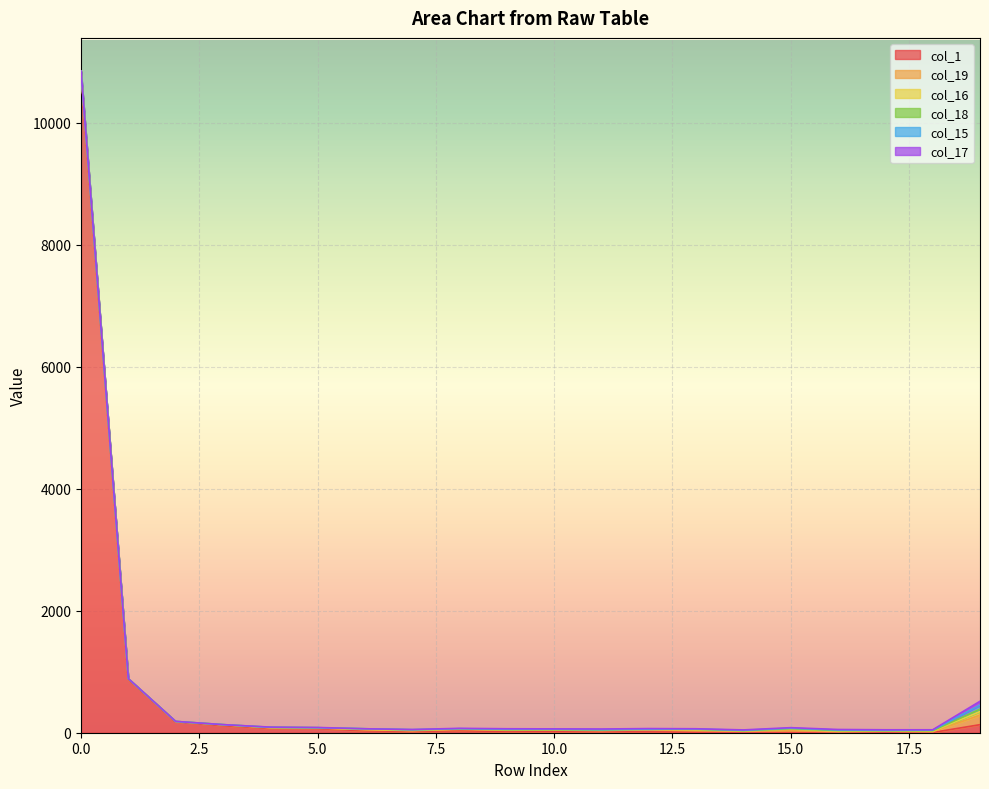

Rank the categories by col_18 value from lowest to highest.

1, 17, 2, 3, 5, 0, 10, 8, 9, 14, 4, 11, 12, 15, 18, 13, 7, 6, 16, 19